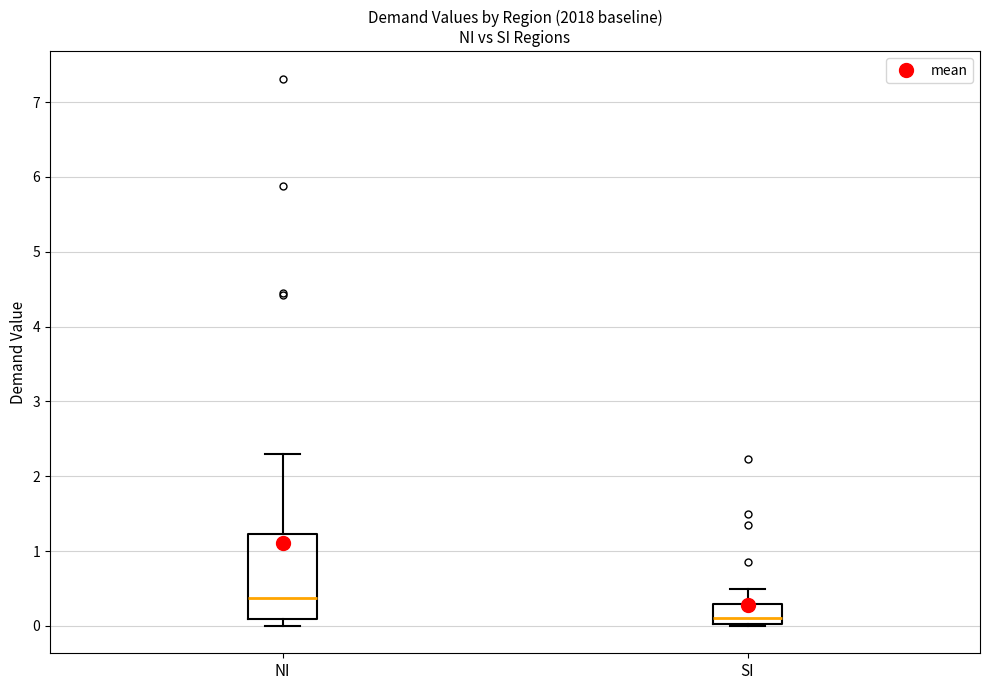

Comparing the boxes themselves (not the whiskers), which one is the tallest?

NI